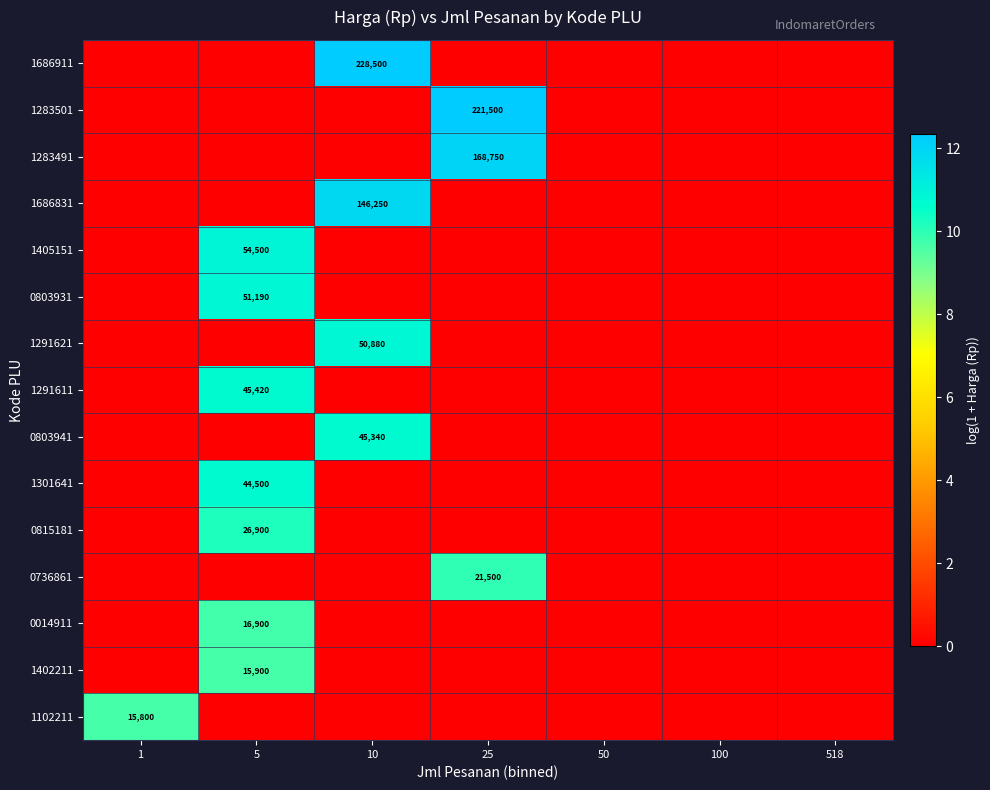

The 0815181 series shows -3.7 at 100. True or false?

False